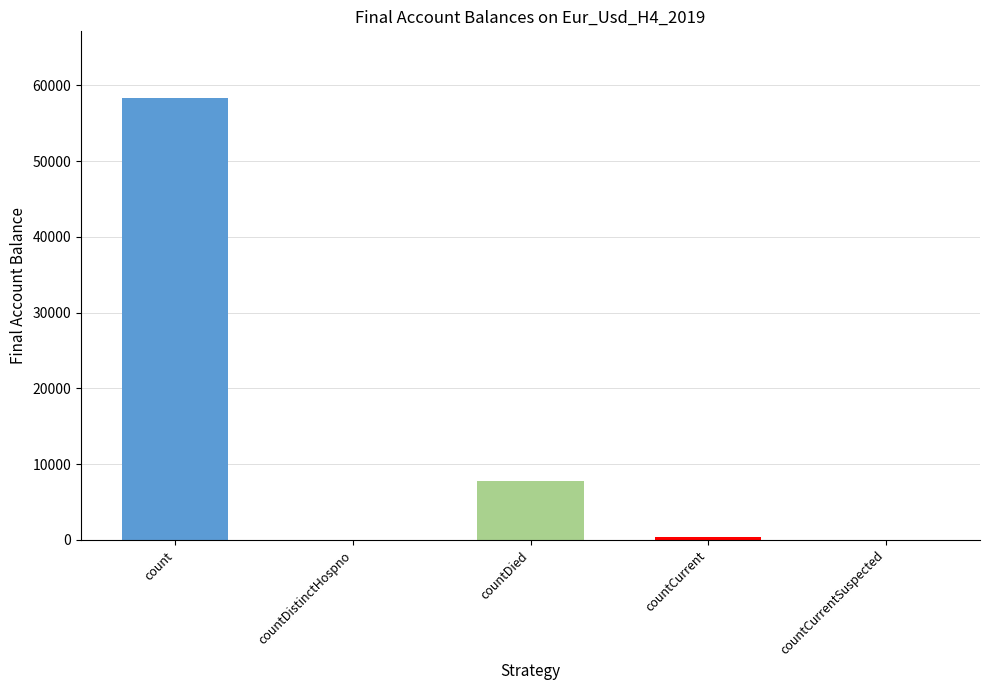

Which category has the highest value across all series?

count